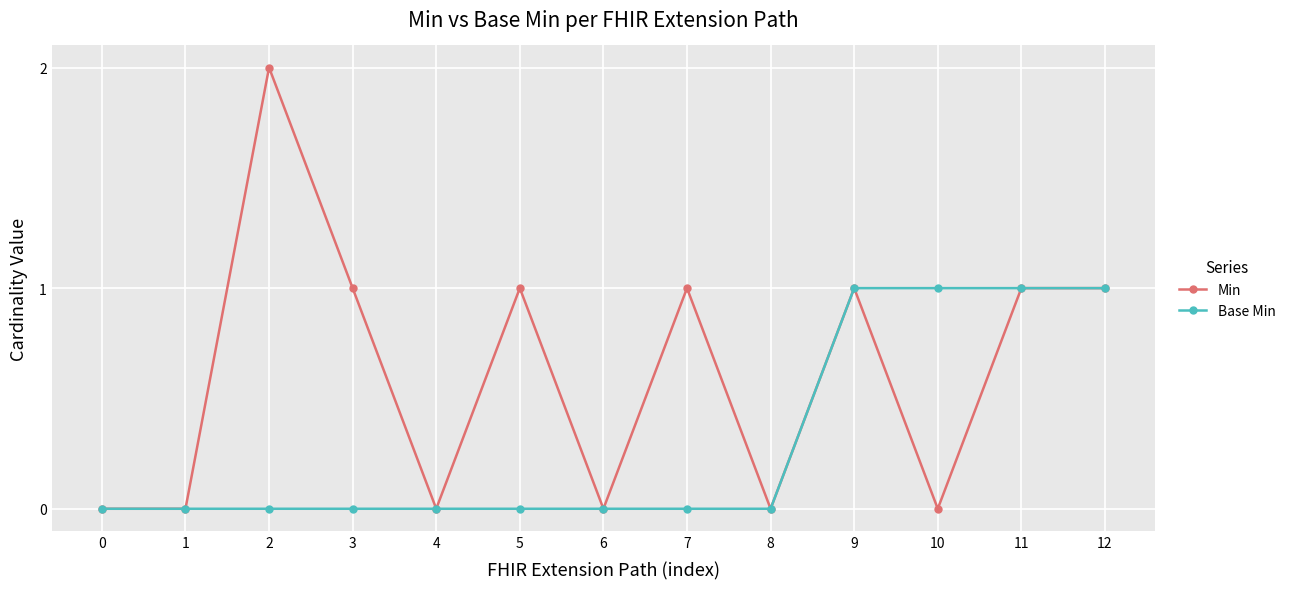

What is the difference between the second highest and minimum values in the Min series?

1